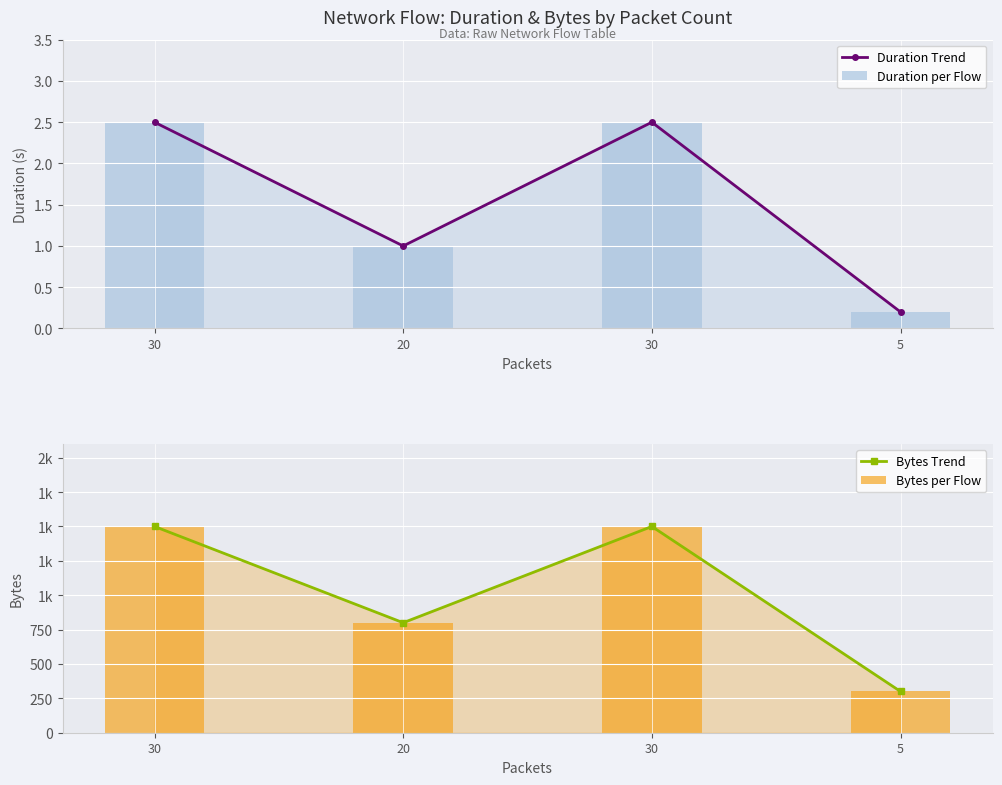

Rank the categories by Bytes per Flow value from highest to lowest.

30, 30, 20, 5